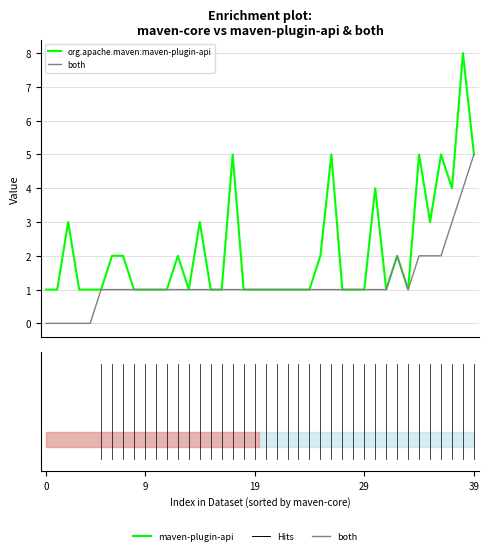

What is the difference between the highest and lowest values at 38?

4